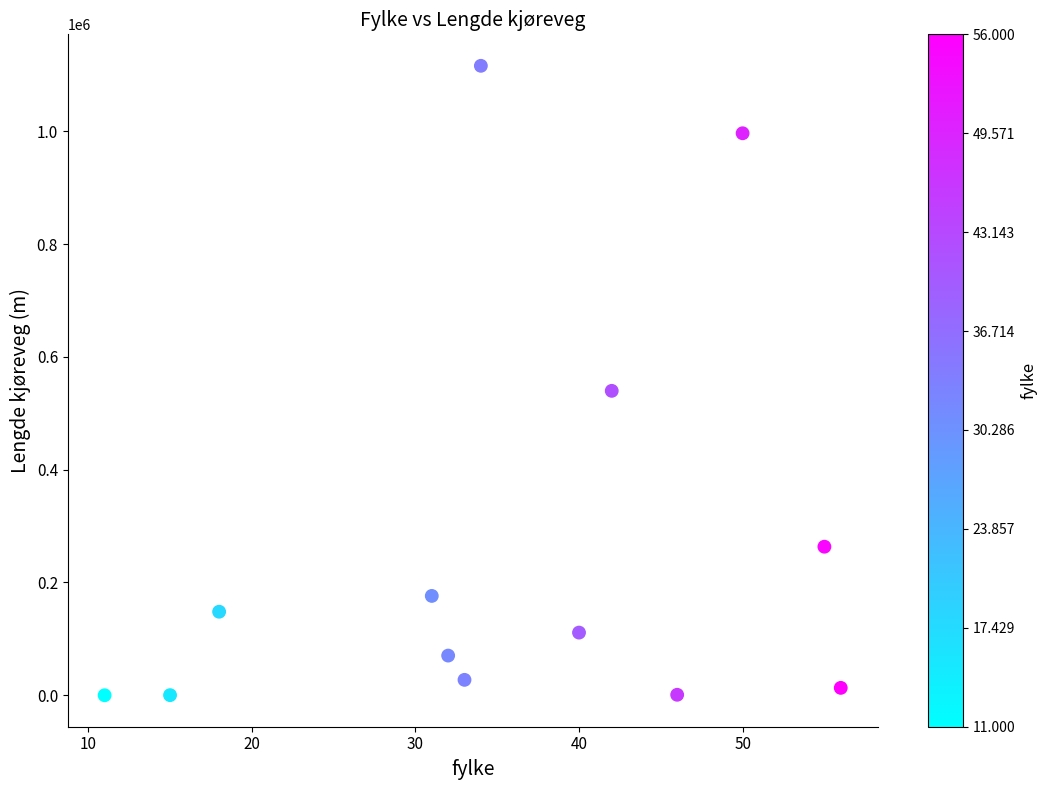

What Y value in the scatter plot is closest to 558029?

539749